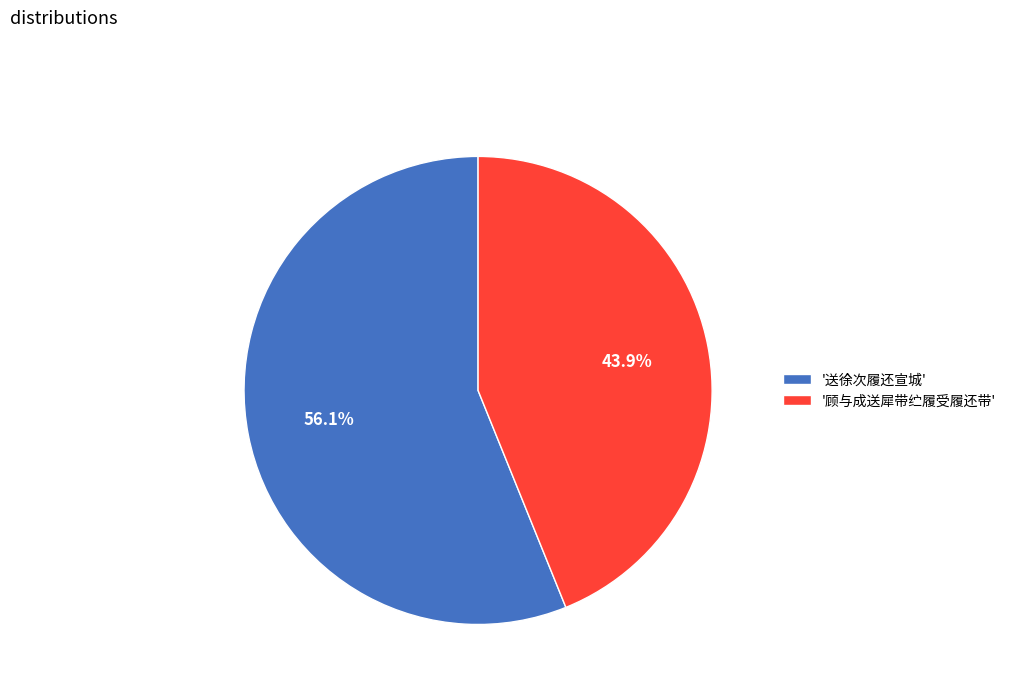

Count the number of slices in the pie.

2